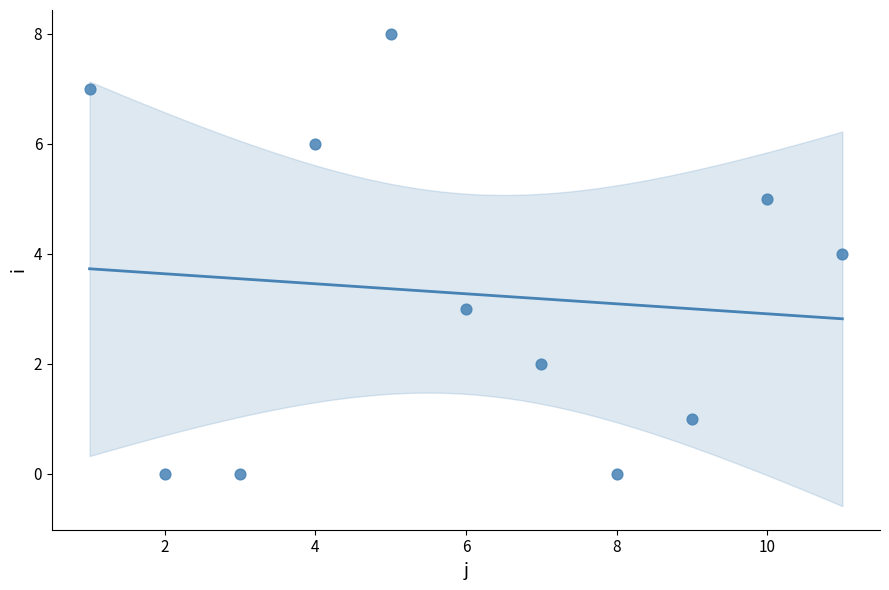

What is the average X value?

6